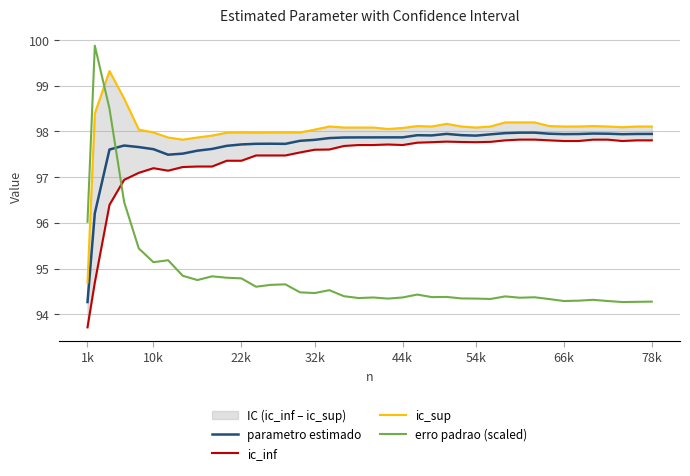

How many times do parametro estimado and erro padrao (scaled) cross each other?

1